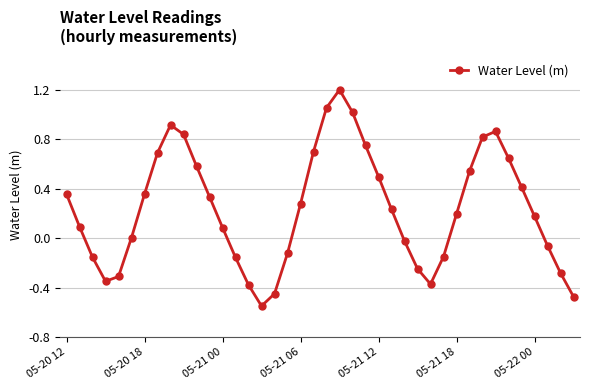

Count the number of categories in the chart.

40